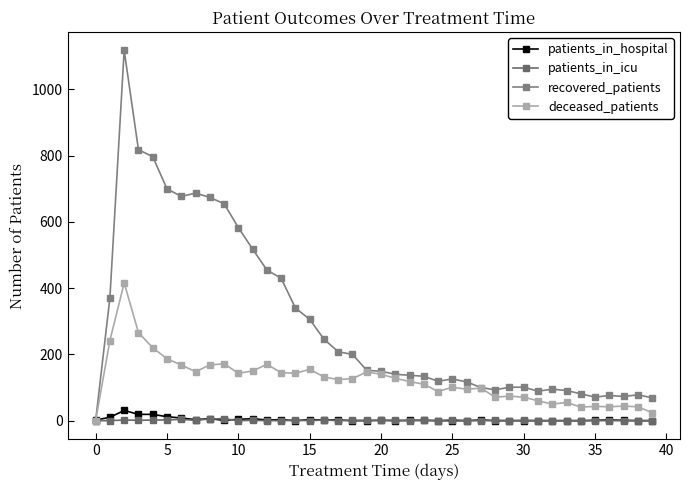

Does the chart have visible grid lines?

No